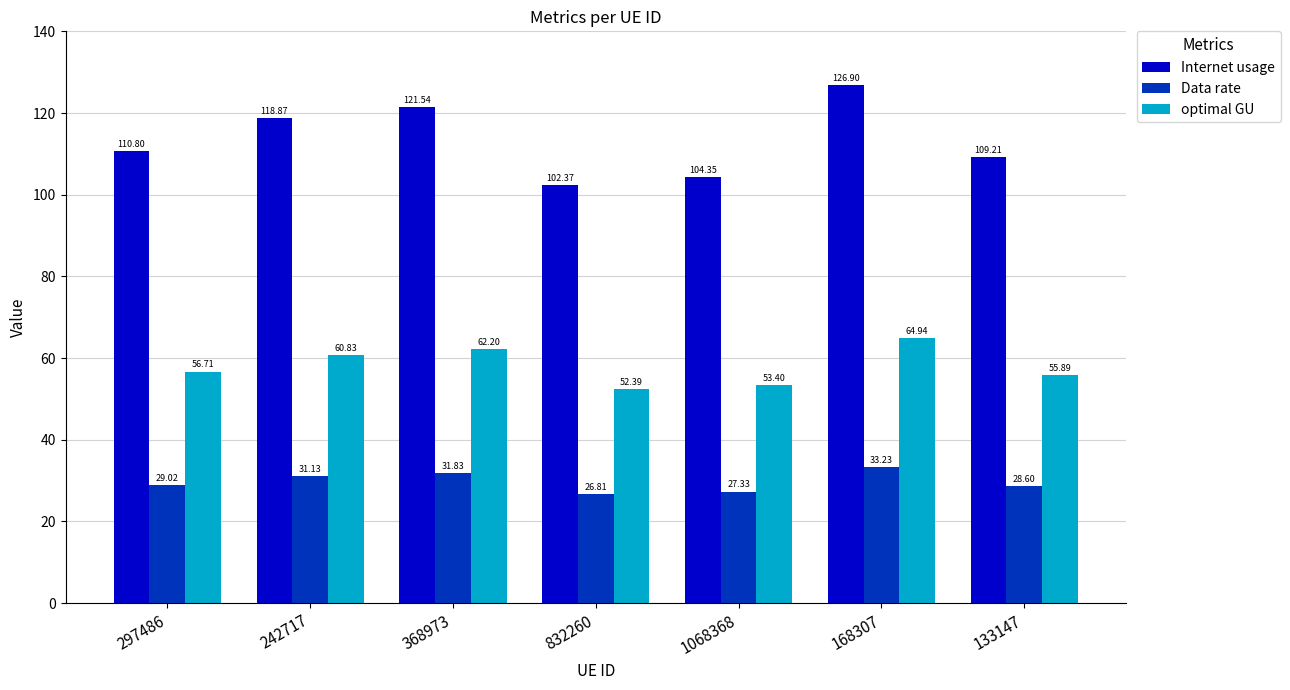

At how many categories does at least one series exceed 112?

3